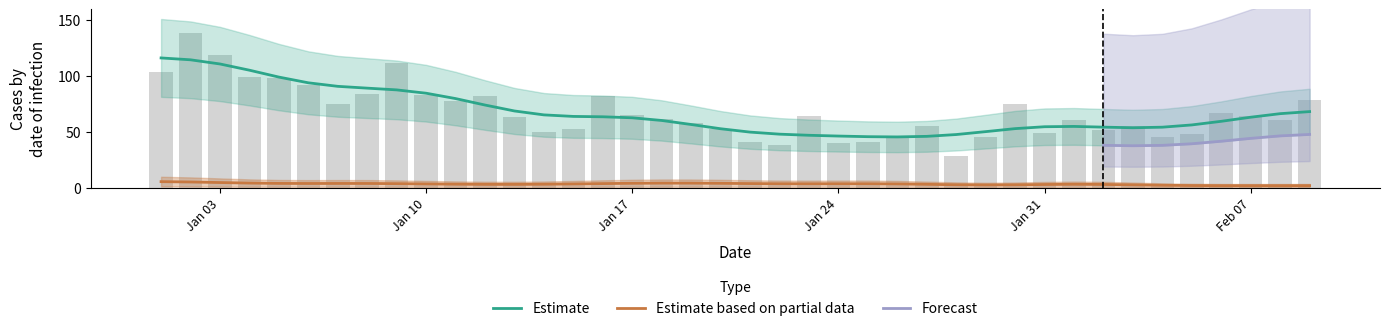

How many data points are less than 63?

20